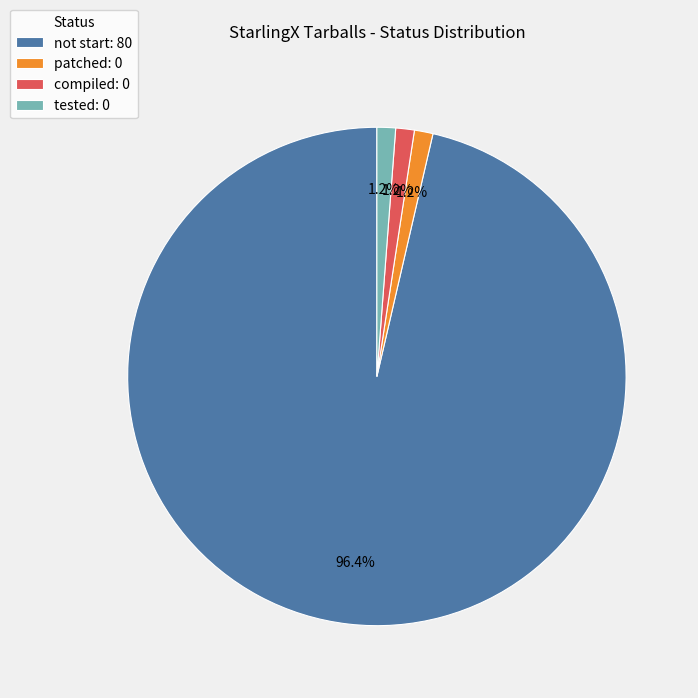

To the nearest percent, what portion does not start represent?

96%